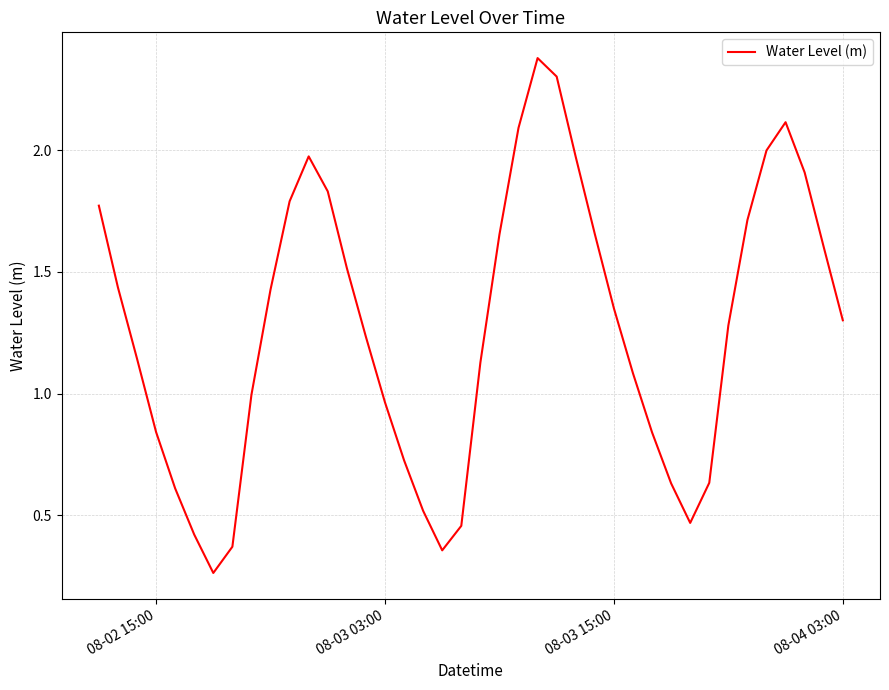

True or false: the data has more than 2 interior local peaks.

True